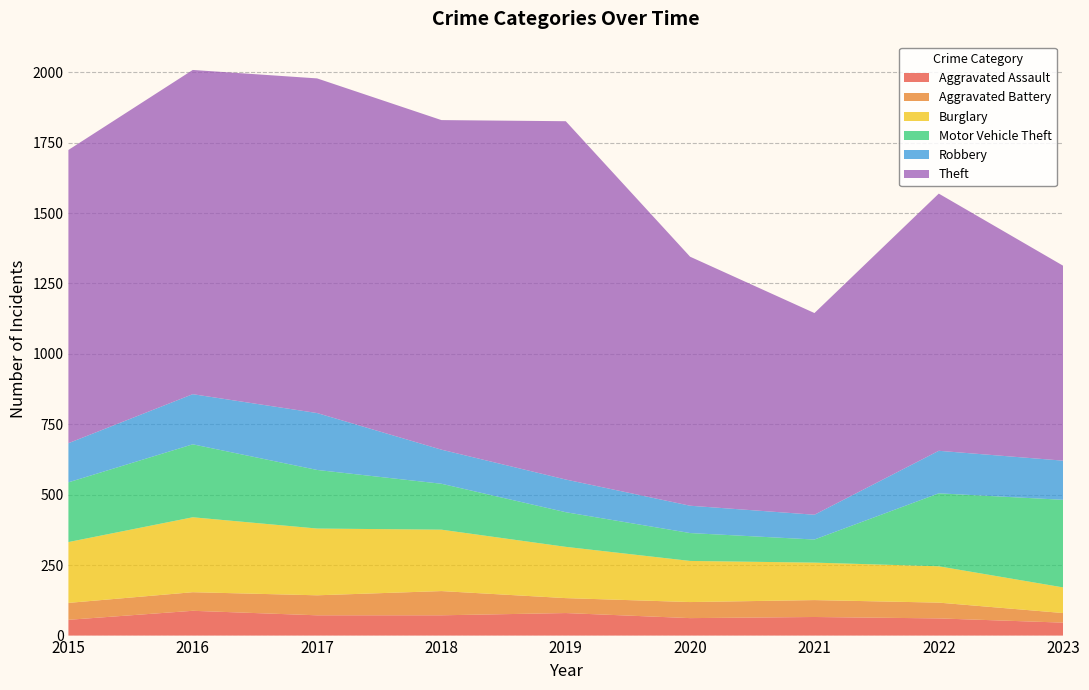

Reading left to right, transcribe all the data shown in this chart.

Aggravated Assault: 2015=56	2016=88	2017=72	2018=72	2019=80	2020=62	2021=66	2022=61	2023=46
Aggravated Battery: 2015=60	2016=66	2017=71	2018=86	2019=53	2020=57	2021=60	2022=56	2023=34
Burglary: 2015=216	2016=266	2017=237	2018=218	2019=182	2020=146	2021=133	2022=129	2023=91
Motor Vehicle Theft: 2015=212	2016=259	2017=208	2018=163	2019=123	2020=99	2021=82	2022=259	2023=311
Robbery: 2015=139	2016=178	2017=202	2018=121	2019=116	2020=97	2021=88	2022=151	2023=139
Theft: 2015=1041	2016=1151	2017=1188	2018=1170	2019=1272	2020=884	2021=716	2022=913	2023=692